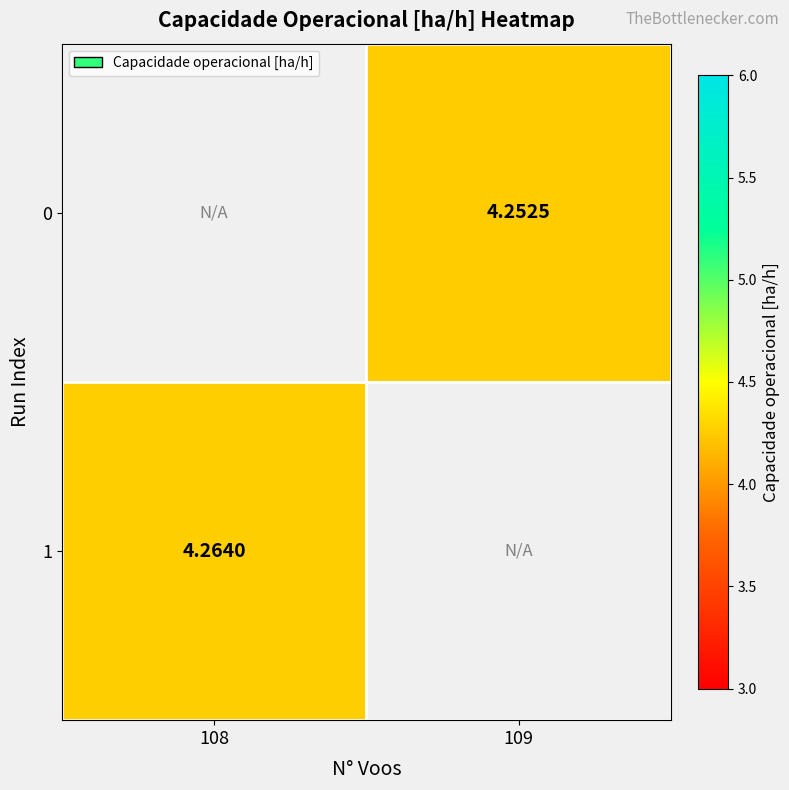

The 0 series shows 4.3 at 109. True or false?

True